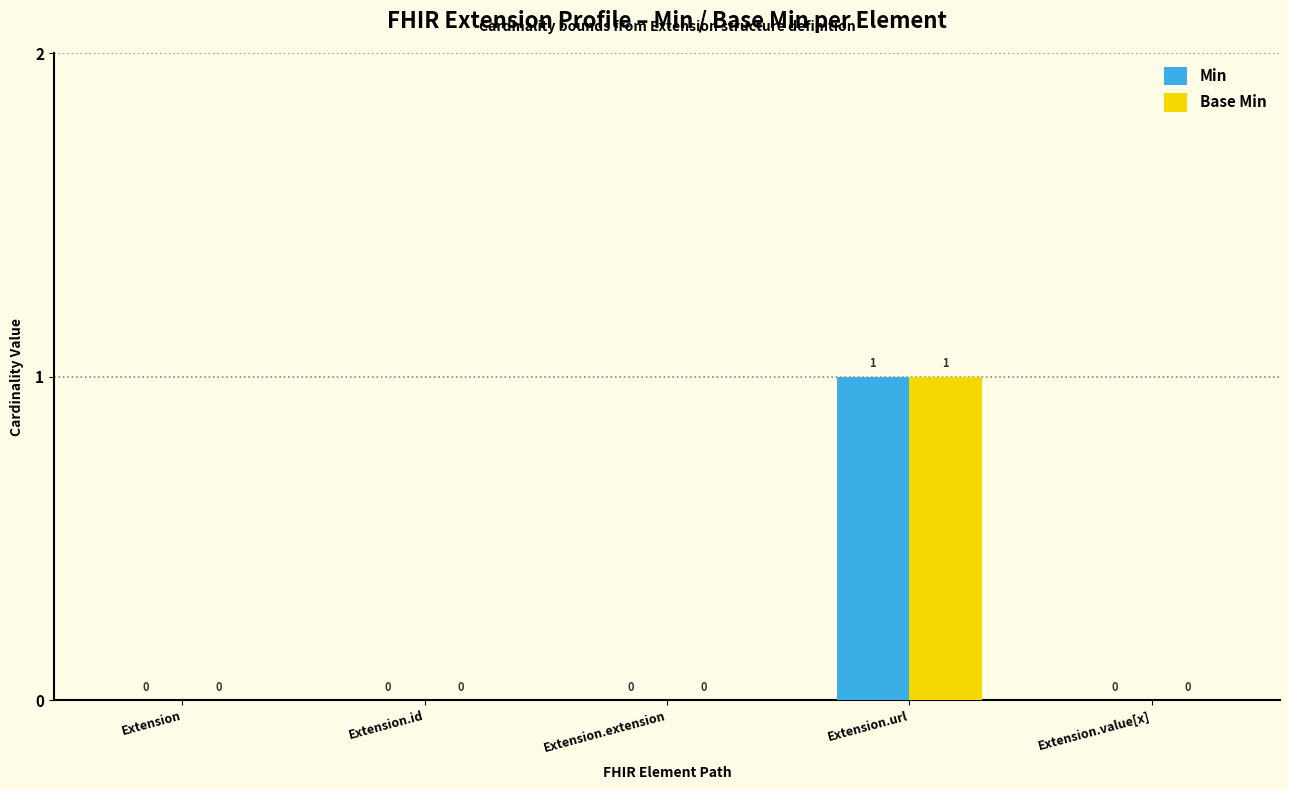

How many categories are shown in the chart?

5